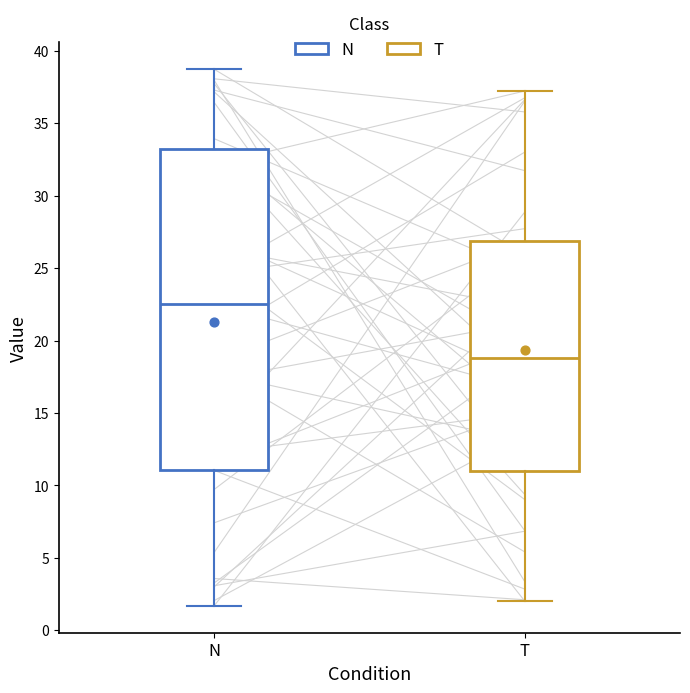

Comparing the boxes themselves (not the whiskers), which one is the tallest?

N